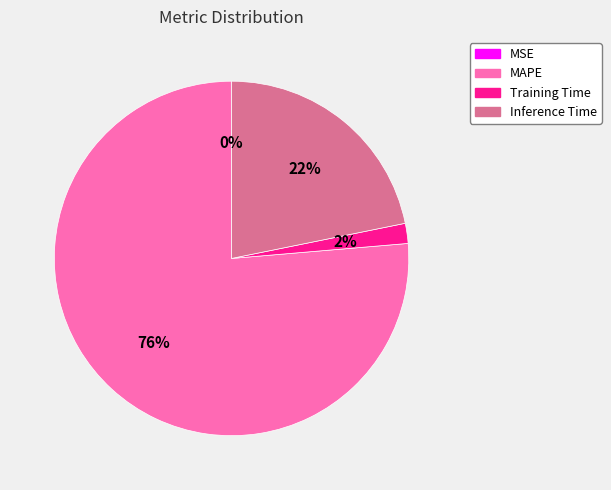

What percentage is the Training Time slice, to the nearest percent?

2%